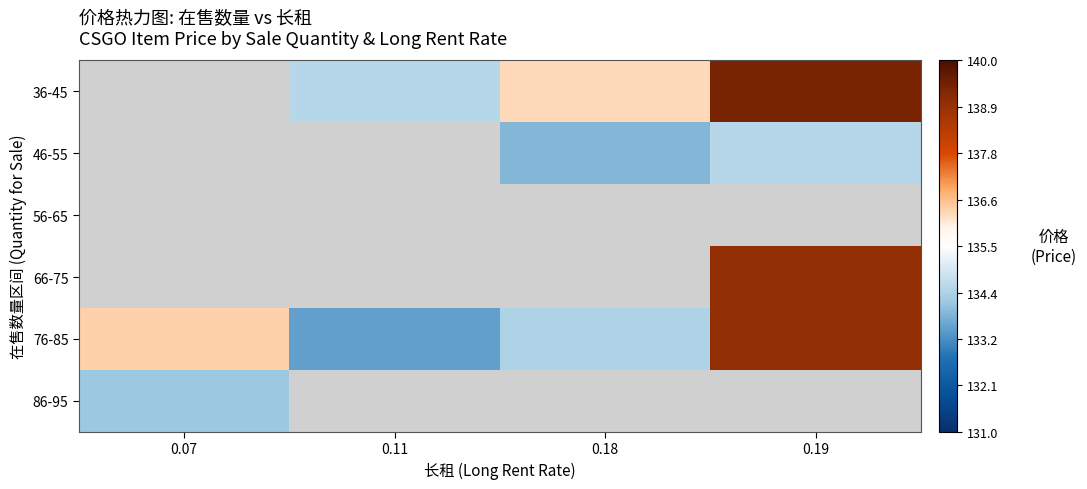

What is the maximum value shown in the chart?

139.4